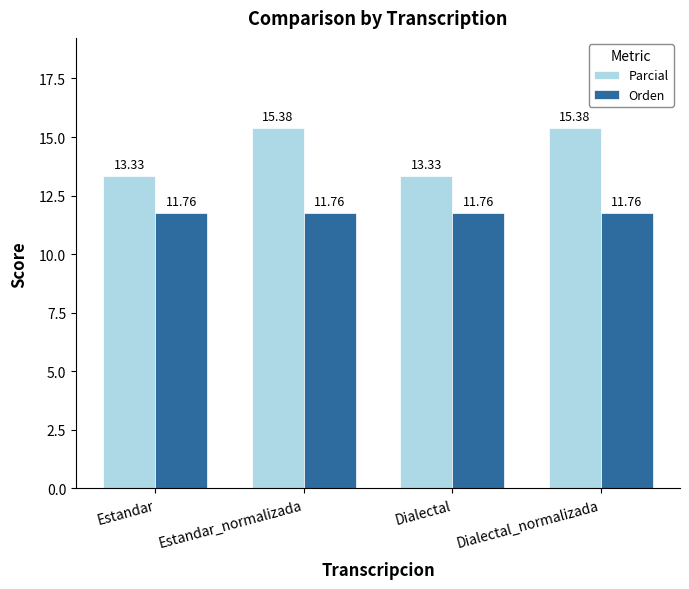

At Dialectal_normalizada, list the series in order from largest to smallest.

Parcial, Orden